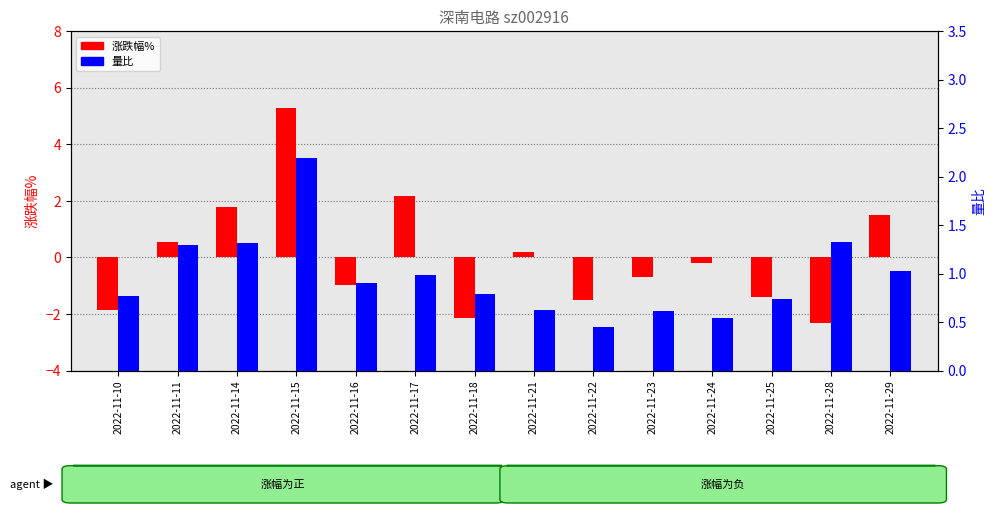

What is the value of the 量比 bar at the 7th from the left?

0.8